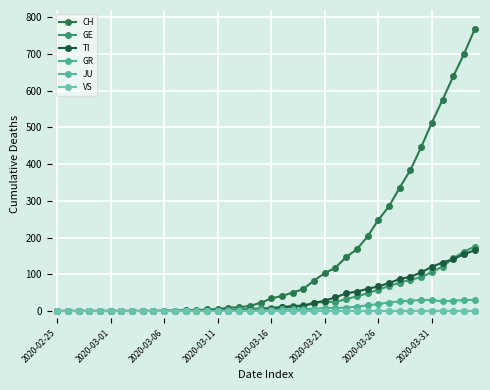

Which category has the highest value in the JU series?

2020-02-25